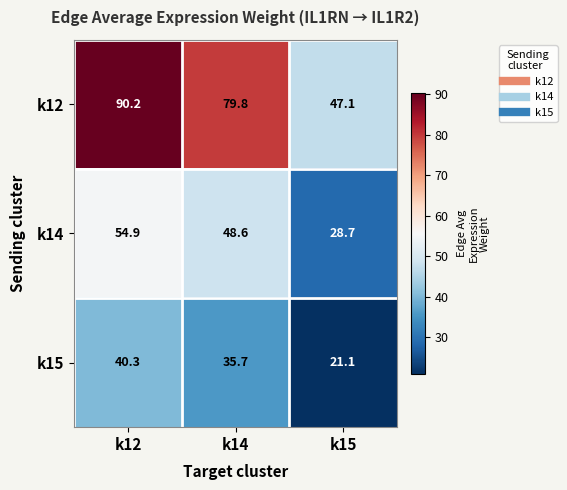

What is the sum of the k14 values at k15 and k14?

77.3